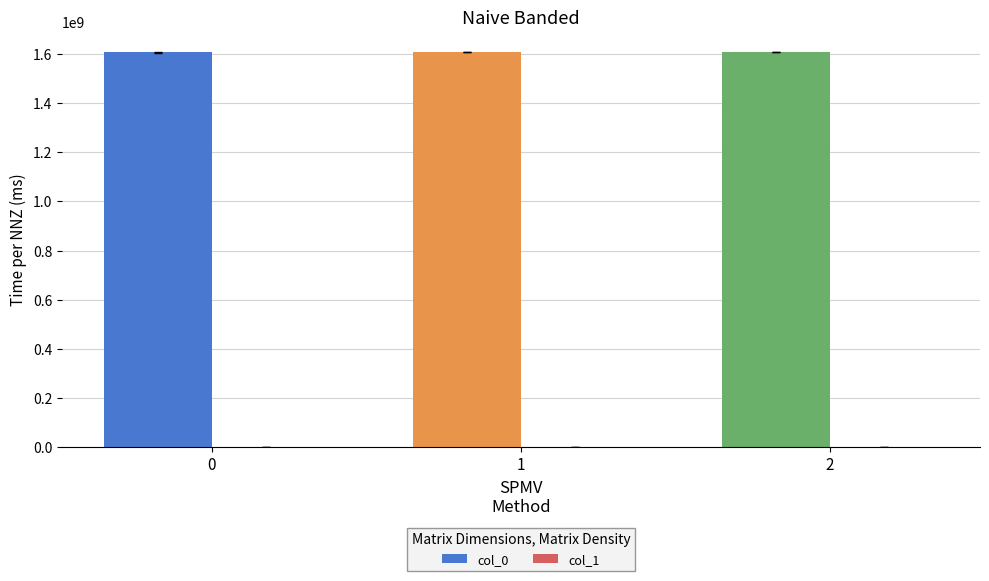

What is the sum of the col_0 values at 1 and 0?

3218090440.8